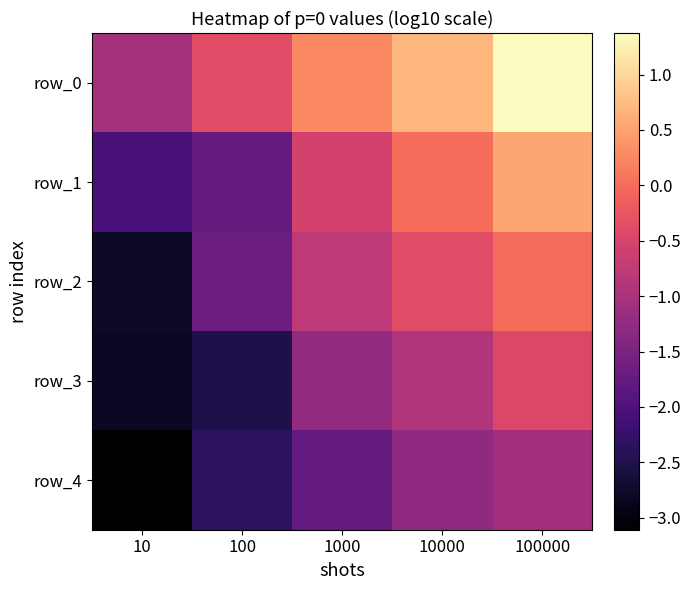

Rank the categories by row_4 value from highest to lowest.

100000, 10000, 1000, 100, 10